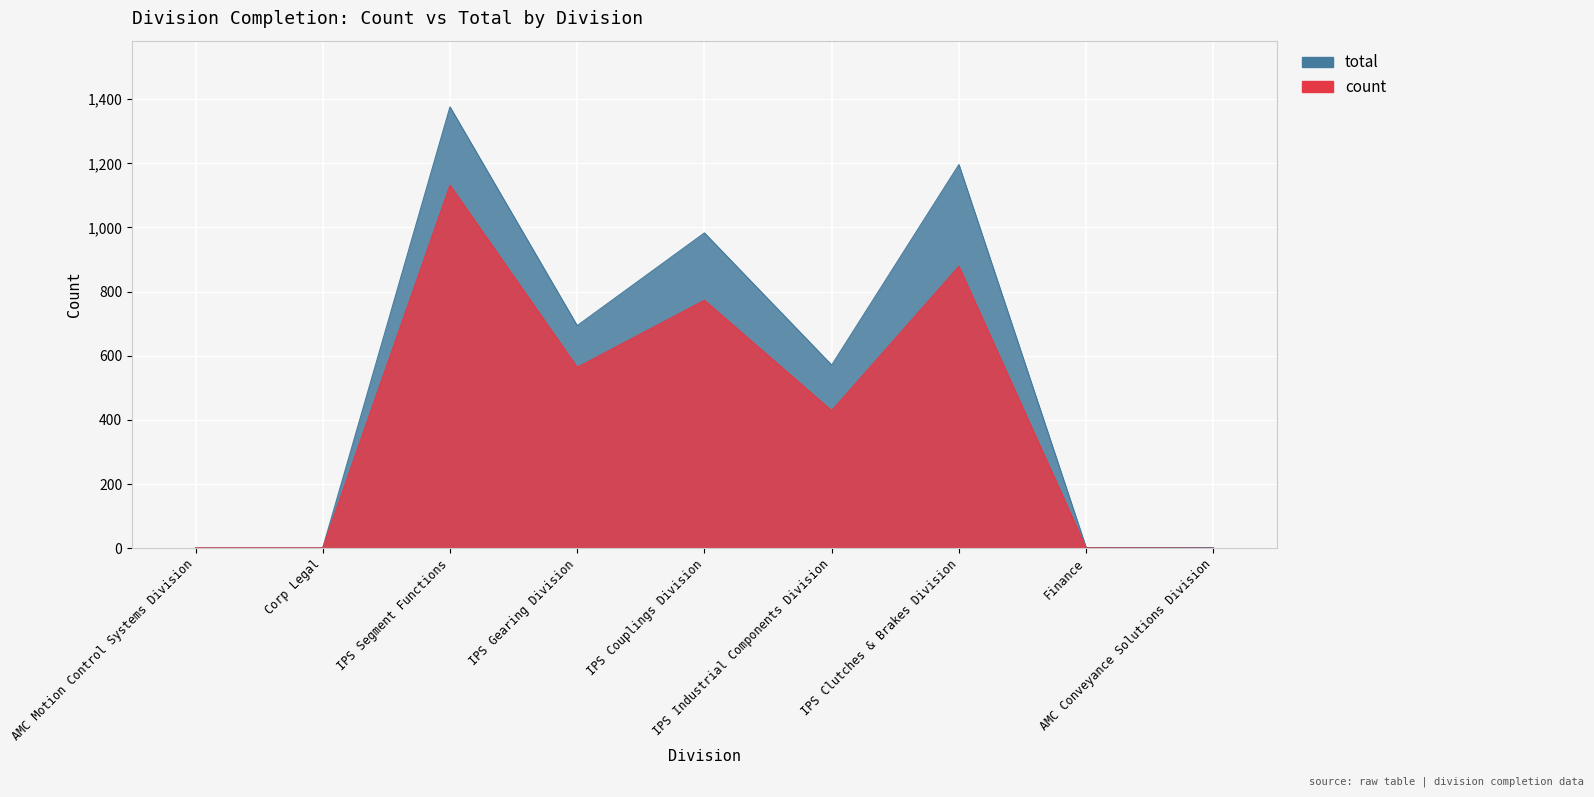

At which label does total reach its minimum?

AMC Motion Control Systems Division